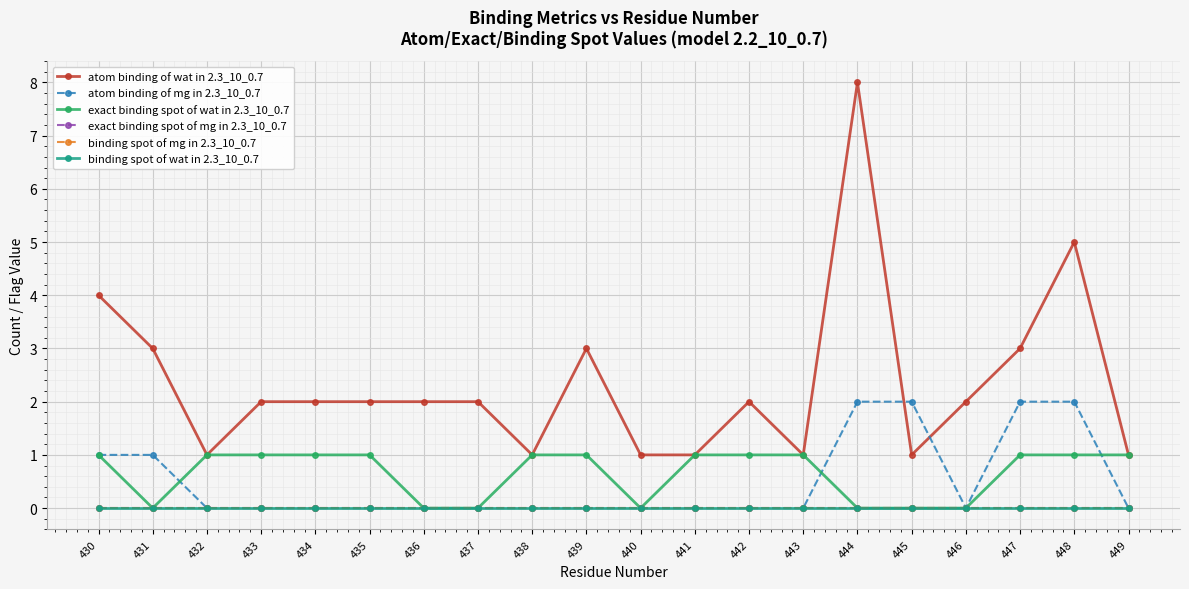

Which label corresponds to the largest value in the chart?

444